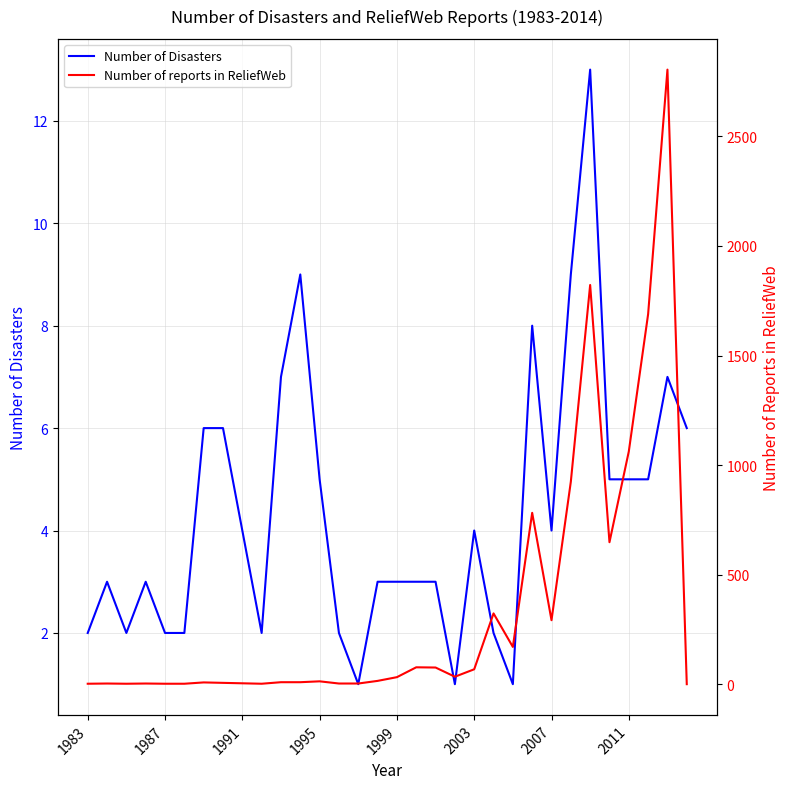

True or false: Number of reports in ReliefWeb and Number of Disasters cross at least once.

True